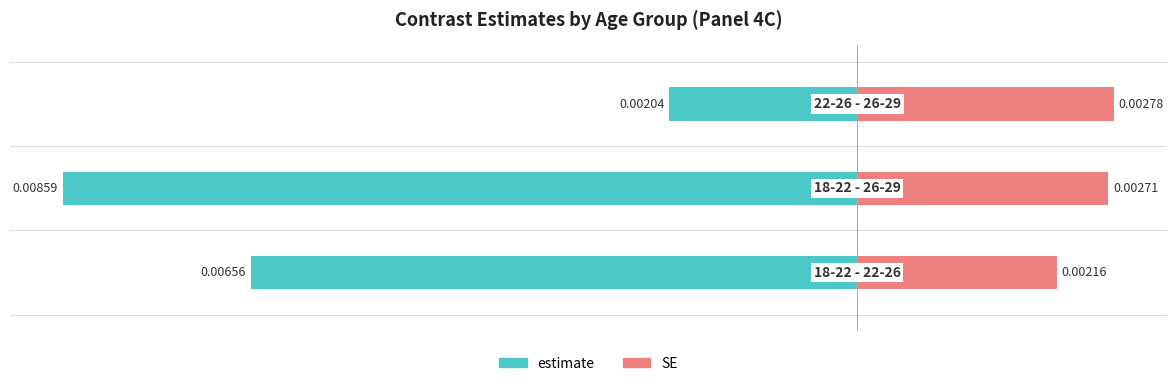

How many groups of bars are there?

3